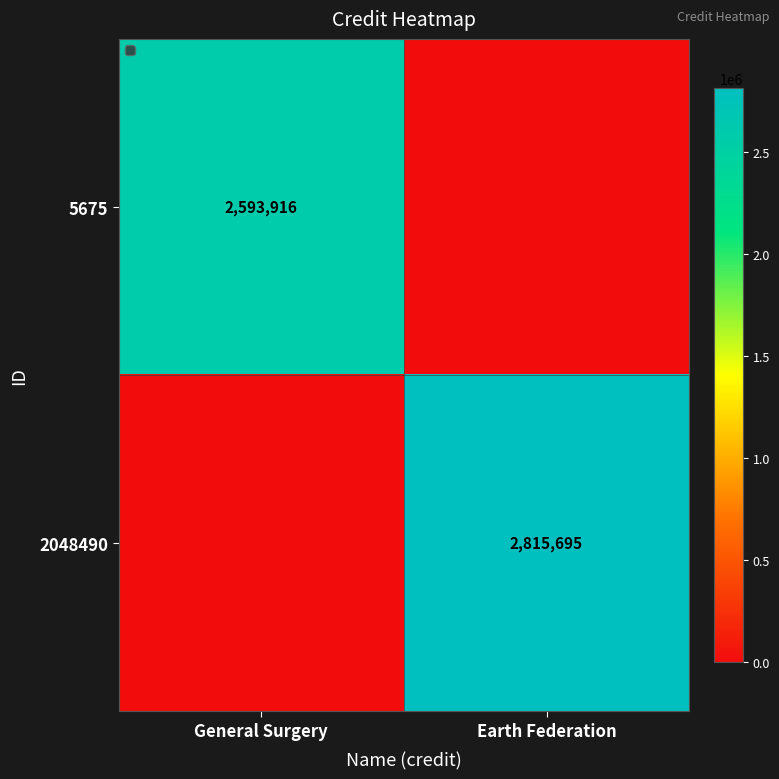

Is it true that 5675 equals 2593916 at General Surgery?

True